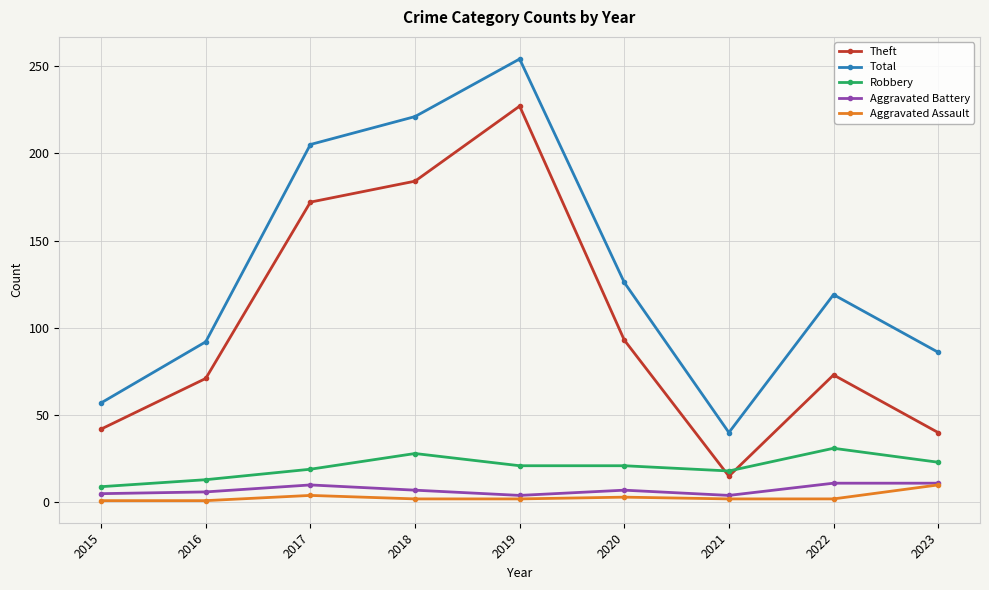

What is the difference between the Total values at 2015 and 2022?

62